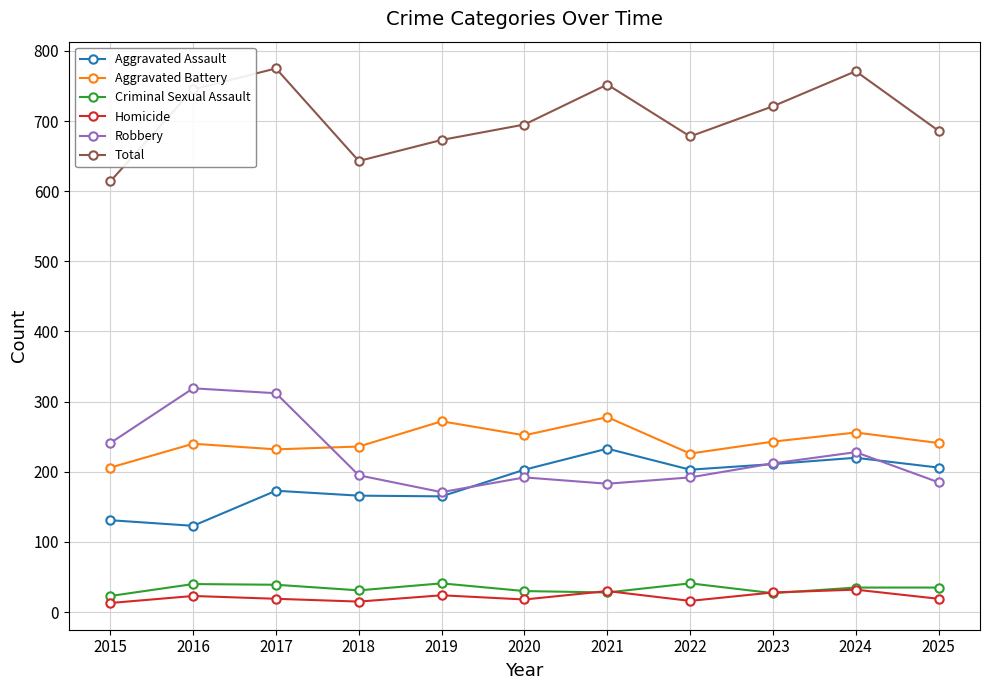

Between 2020 and 2023, which series saw the biggest shift?

Total